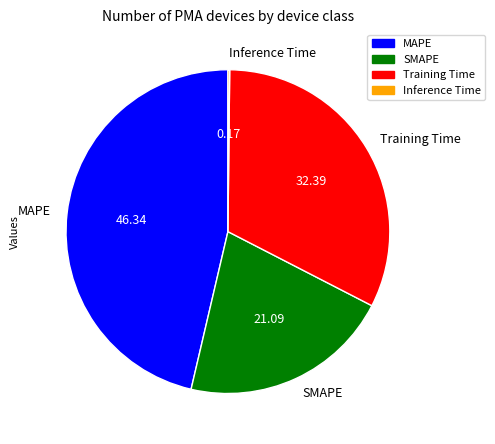

Is there any slice that represents more than half of the pie?

No